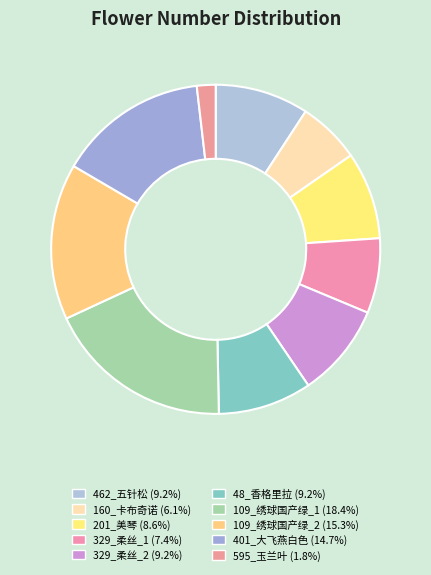

How many slices are in this pie chart?

10